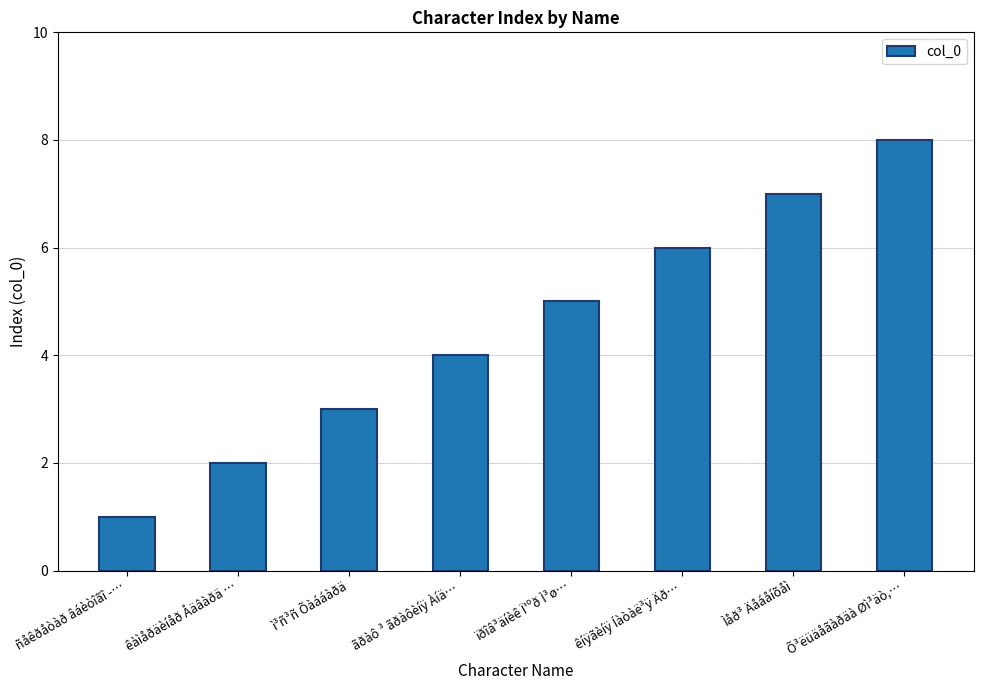

Reading right to left, what are all the values shown in this chart?

Õ³ëüäåãàðäà Øì³äò,…=8	Ìåð³ Äåáåíõåì=7	êíÿãèíÿ Íàòàë³ÿ Äð…=6	ïðîâ³äíèê Ï'ºð Ì³ø…=5	ãðàô ³ ãðàôèíÿ Àíä…=4	ì³ñ³ñ Õàááàðä=3	êàìåðäèíåð Åäâàðä …=2	ñåêðåòàð âáèòîãî -…=1